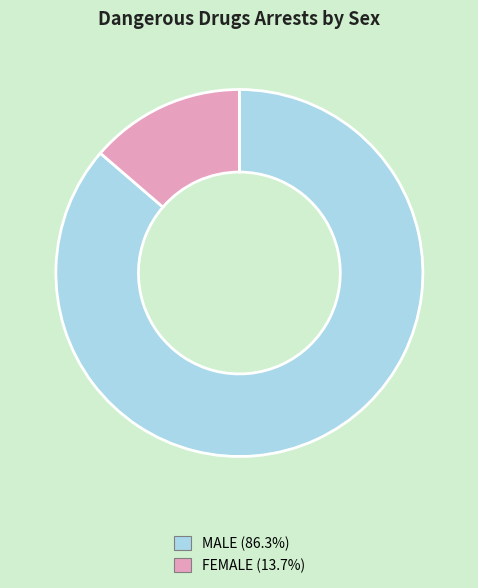

Is there a majority slice in this chart?

Yes